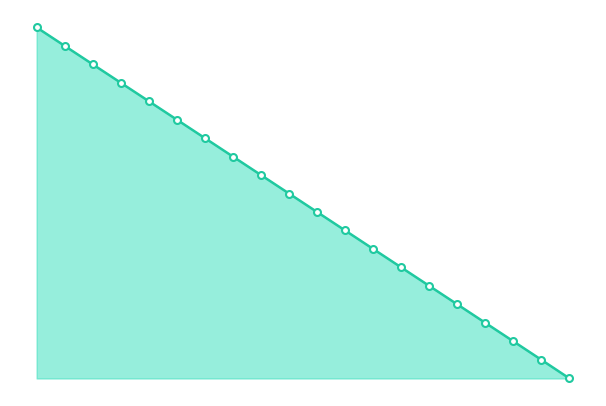

What is the value of the 8th point from the left?

8.7